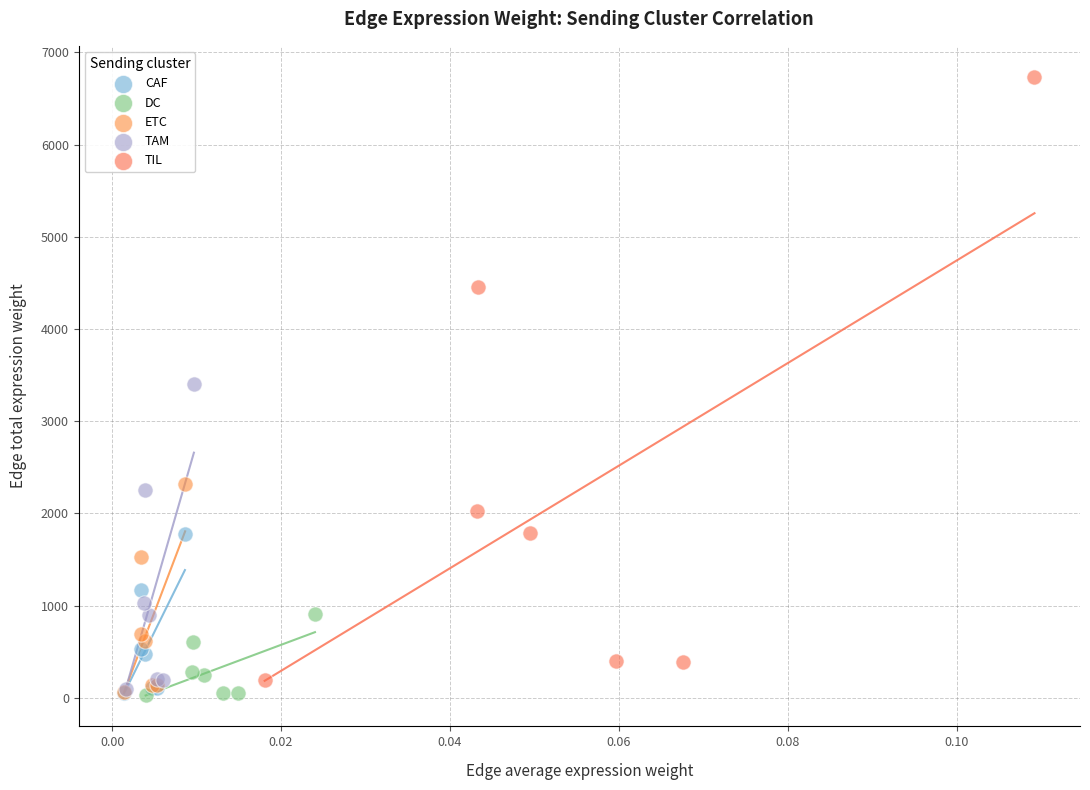

Which series has the largest Y range (max minus min)?

TIL